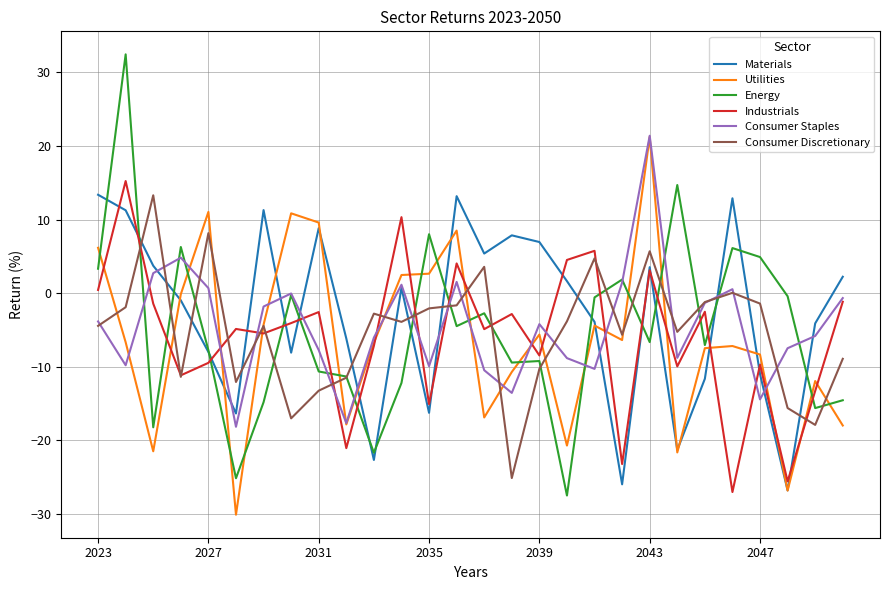

In Consumer Discretionary, how many points are lower than both neighbors (excluding endpoints)?

8